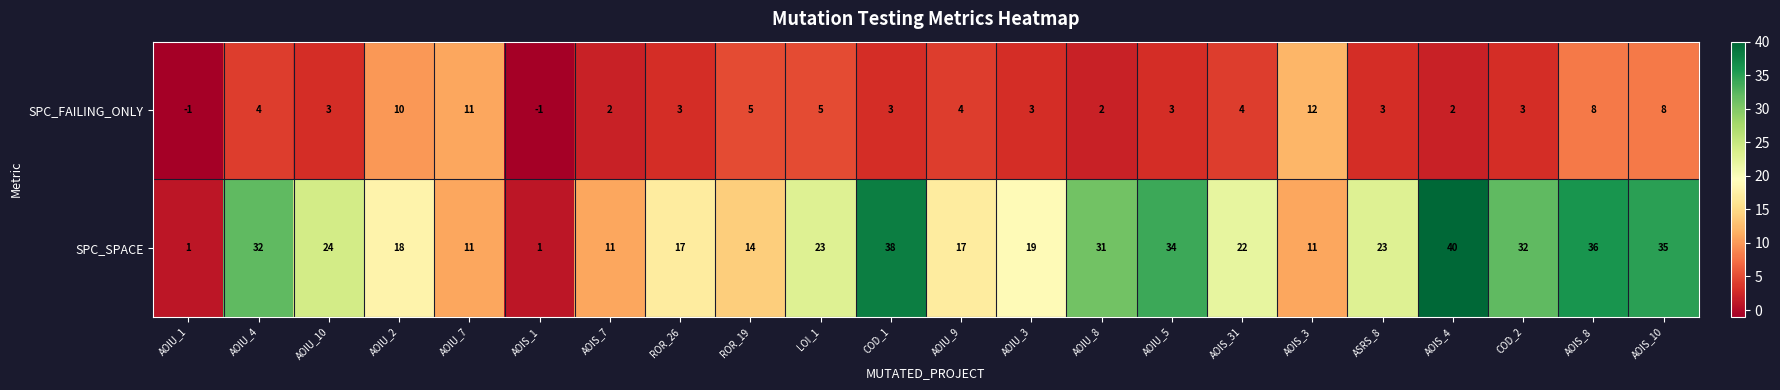

At which category is the sum across all series the highest?

AOIS_8